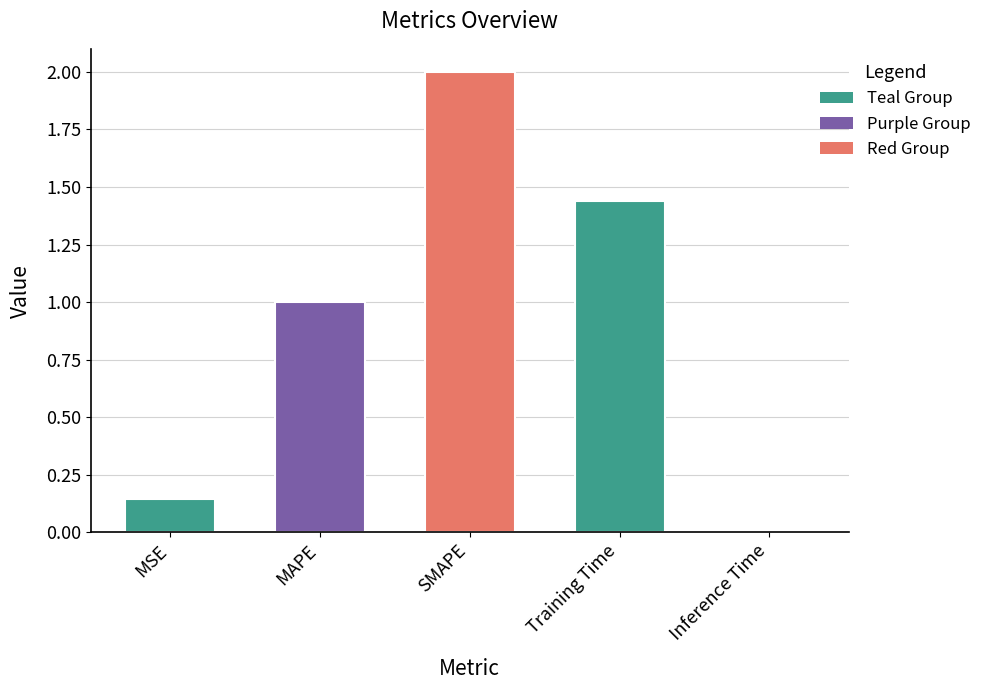

What is the change in value from MSE to SMAPE?

+1.9